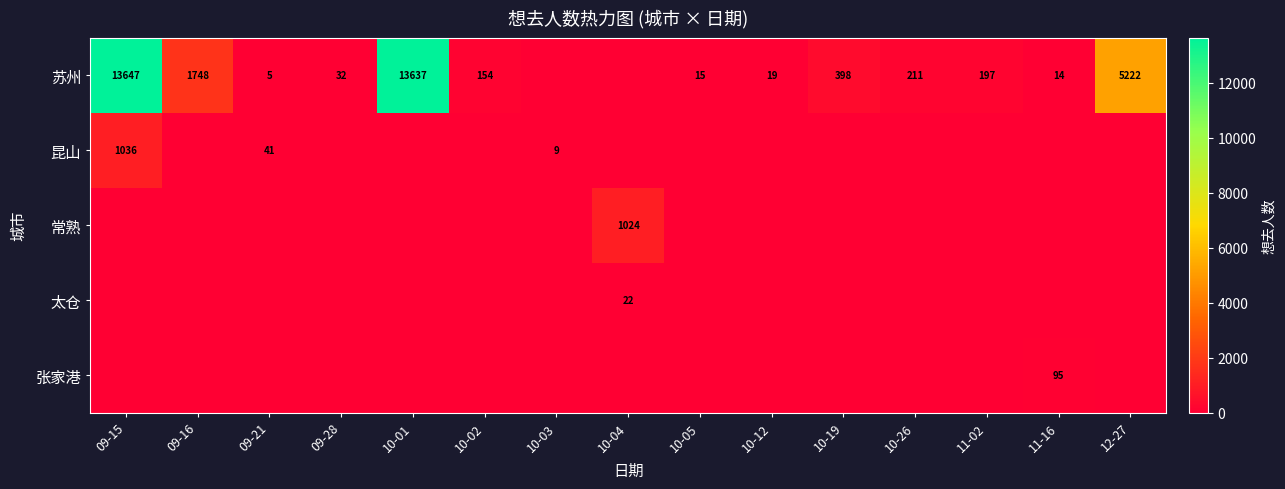

What is the sum of the 苏州 values at 09-16 and 10-01?

15385